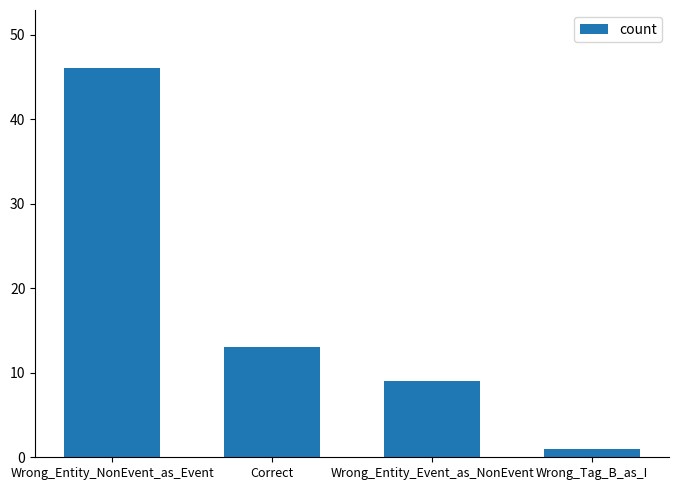

List the labels in order of value, smallest first.

Wrong_Tag_B_as_I, Wrong_Entity_Event_as_NonEvent, Correct, Wrong_Entity_NonEvent_as_Event